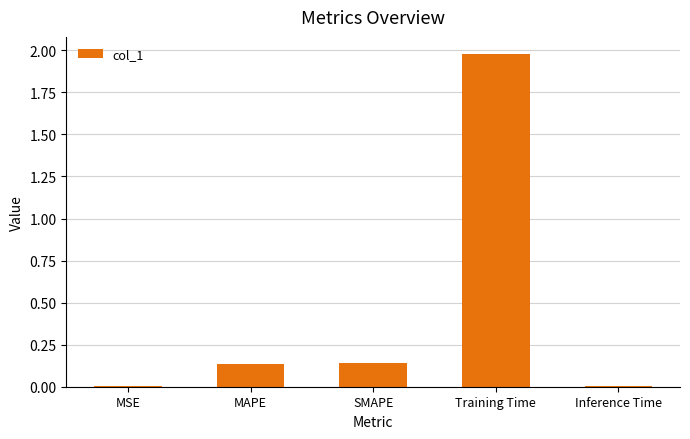

Count the number of data series in this chart.

1